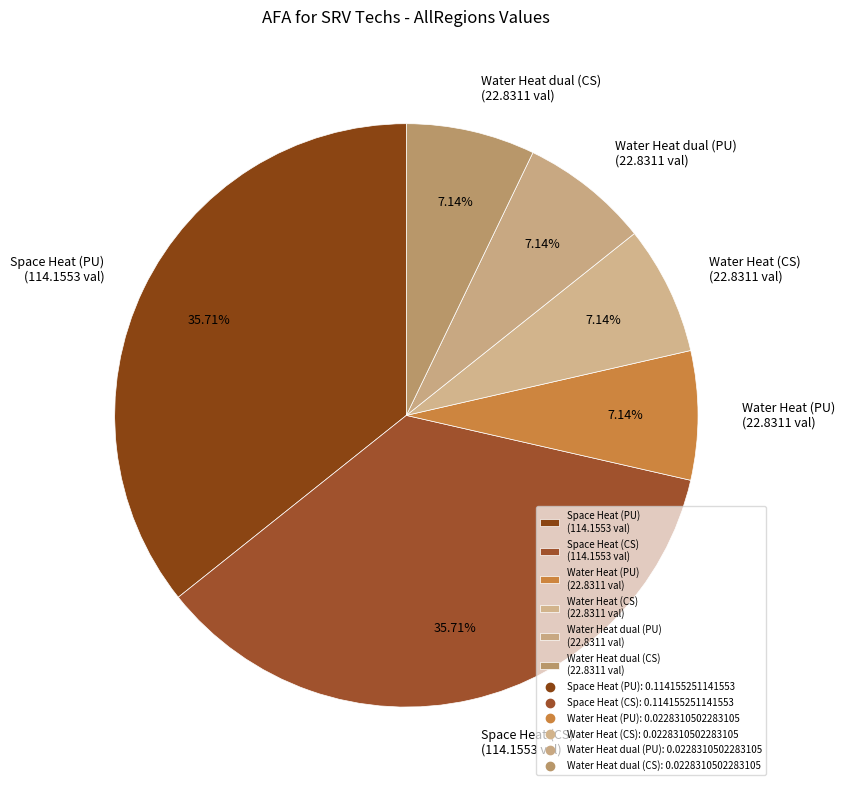

Is it true that Space Heat (CS) is 42% of the pie?

False